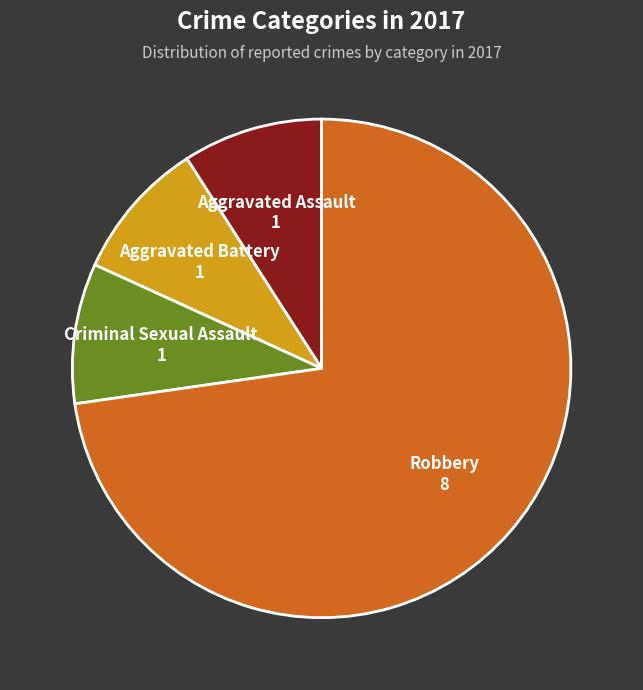

Does any single category account for the majority?

Yes